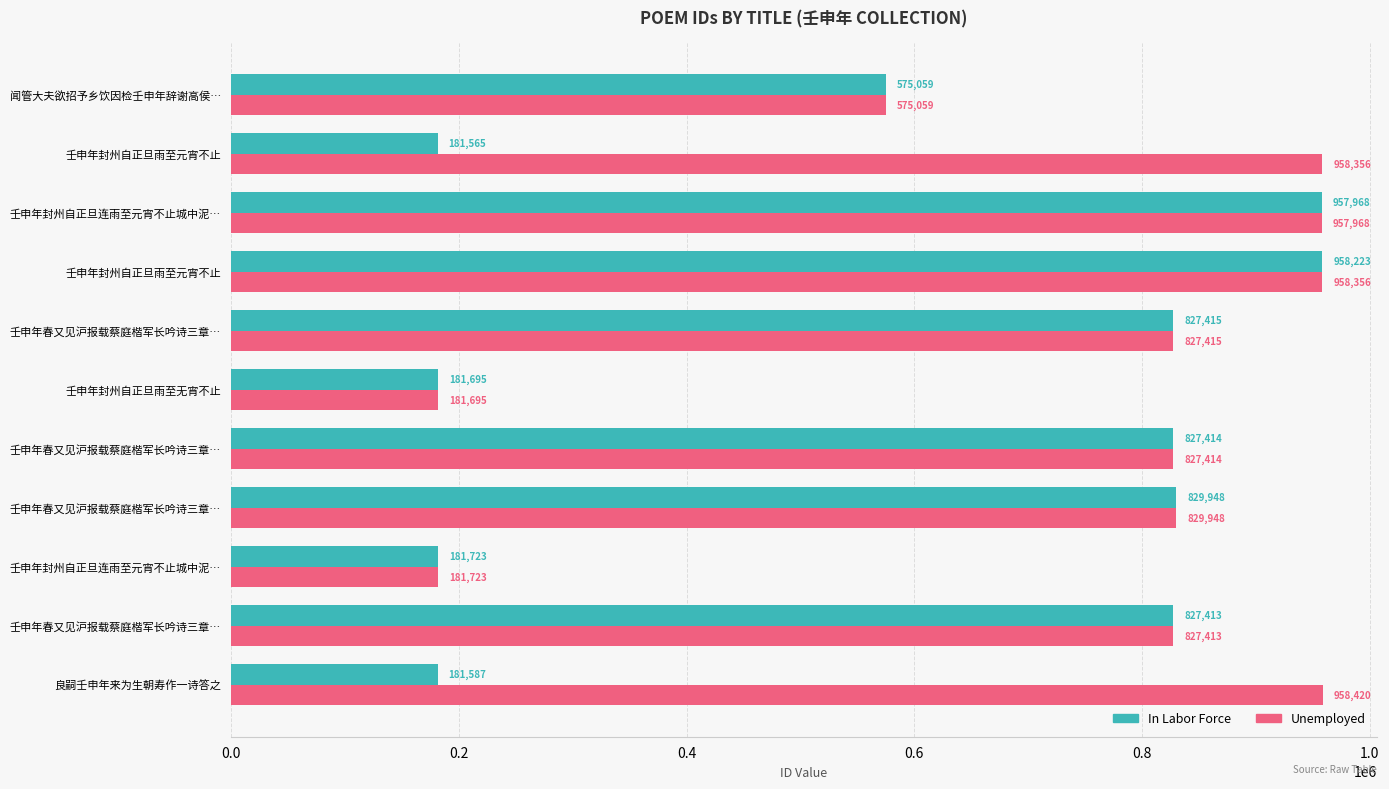

What are all the series names shown in the legend?

In Labor Force, Unemployed